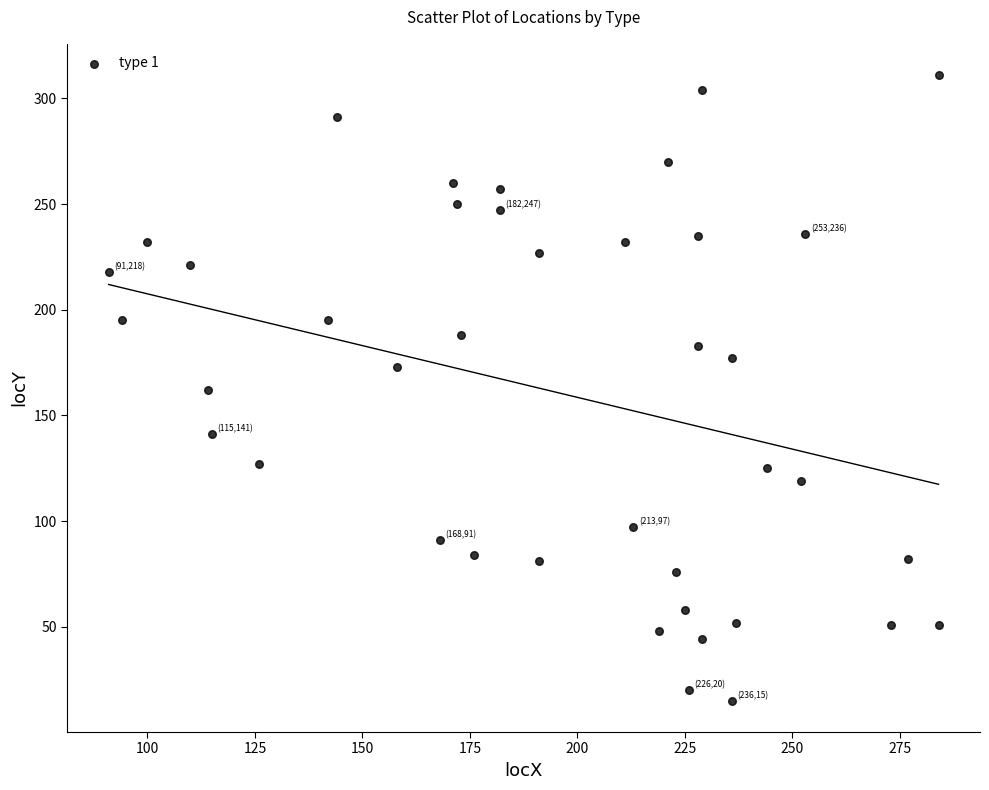

What is the range of Y values (max minus min)?

296